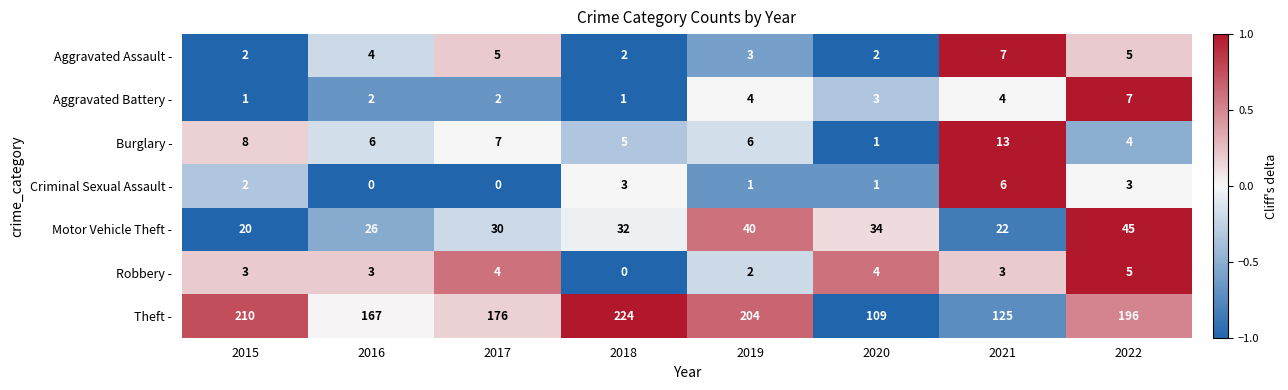

The Theft - series shows 125 at 2021. True or false?

True